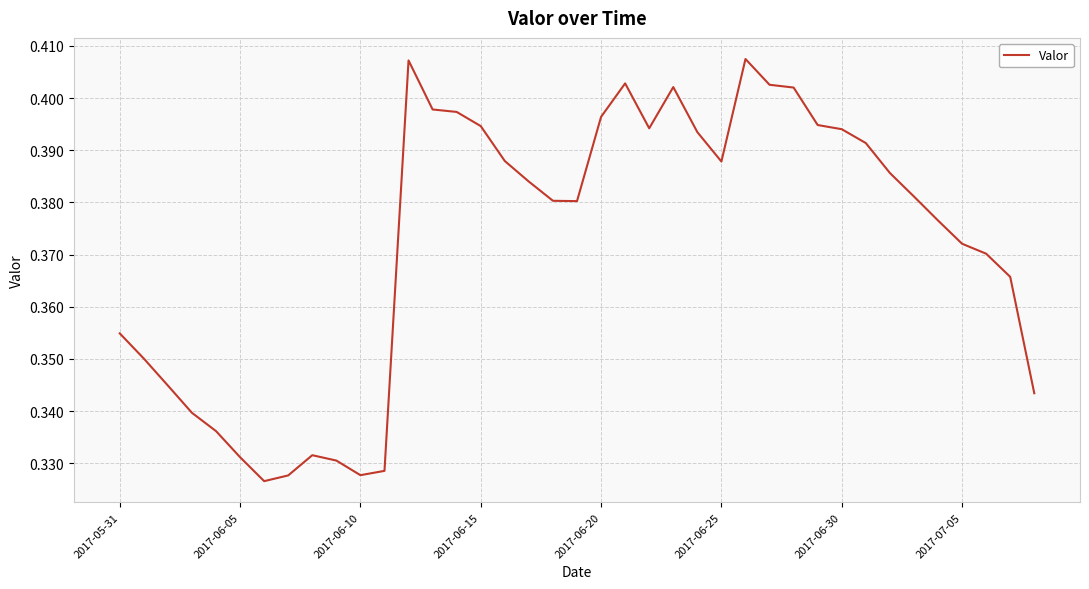

True or false: the data shows 0.1 at 2017-06-15.

False